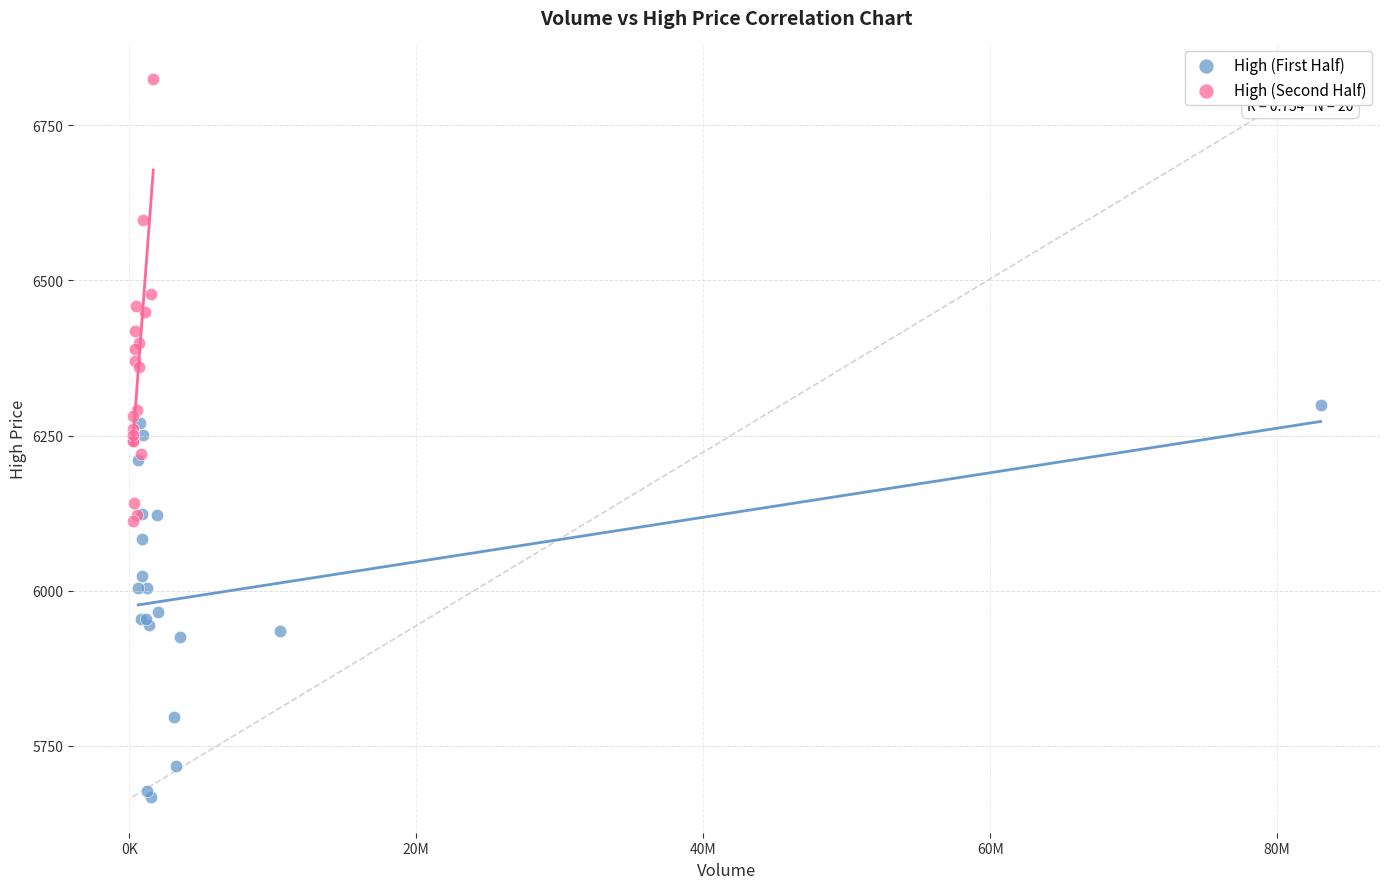

Which series has the largest Y range (max minus min)?

High (Second Half)